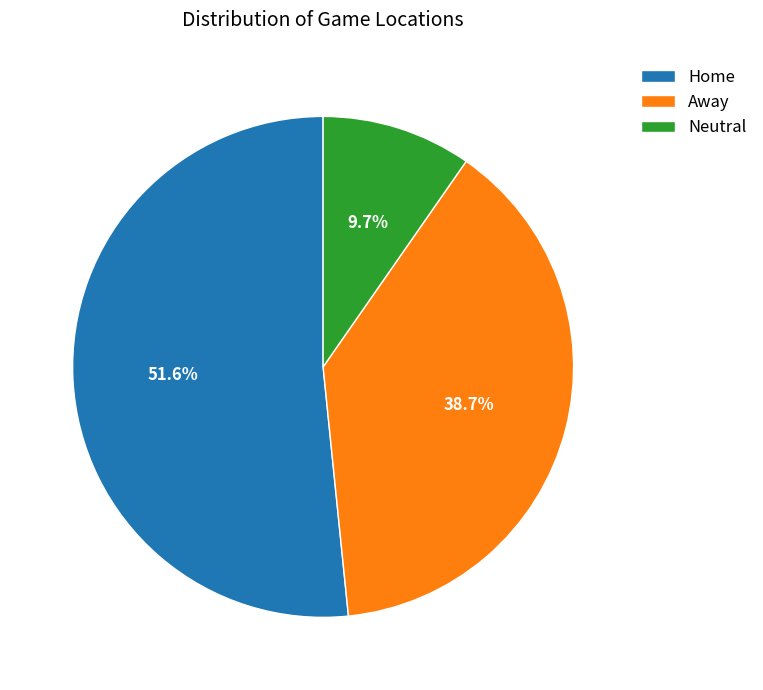

Which category has the smallest portion of the pie?

Neutral